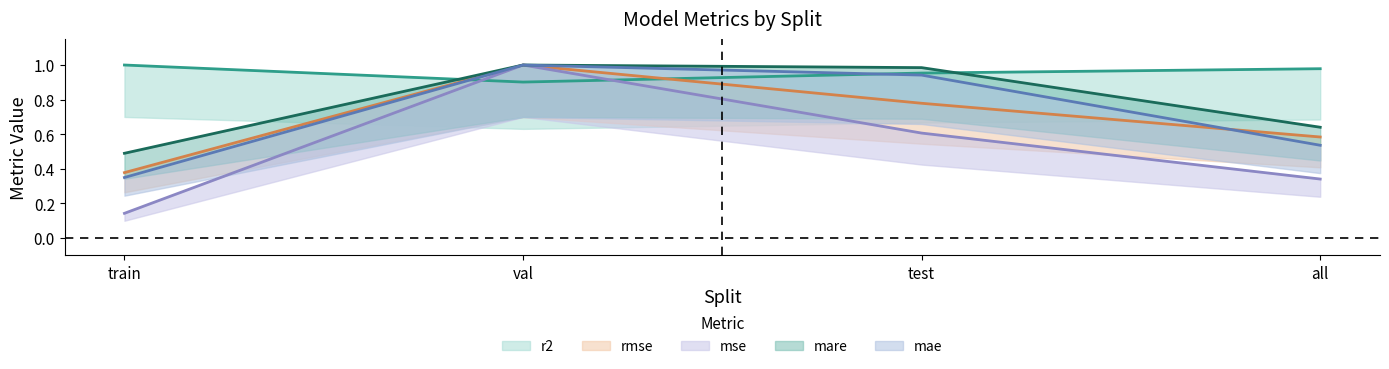

Does the chart have visible grid lines?

No